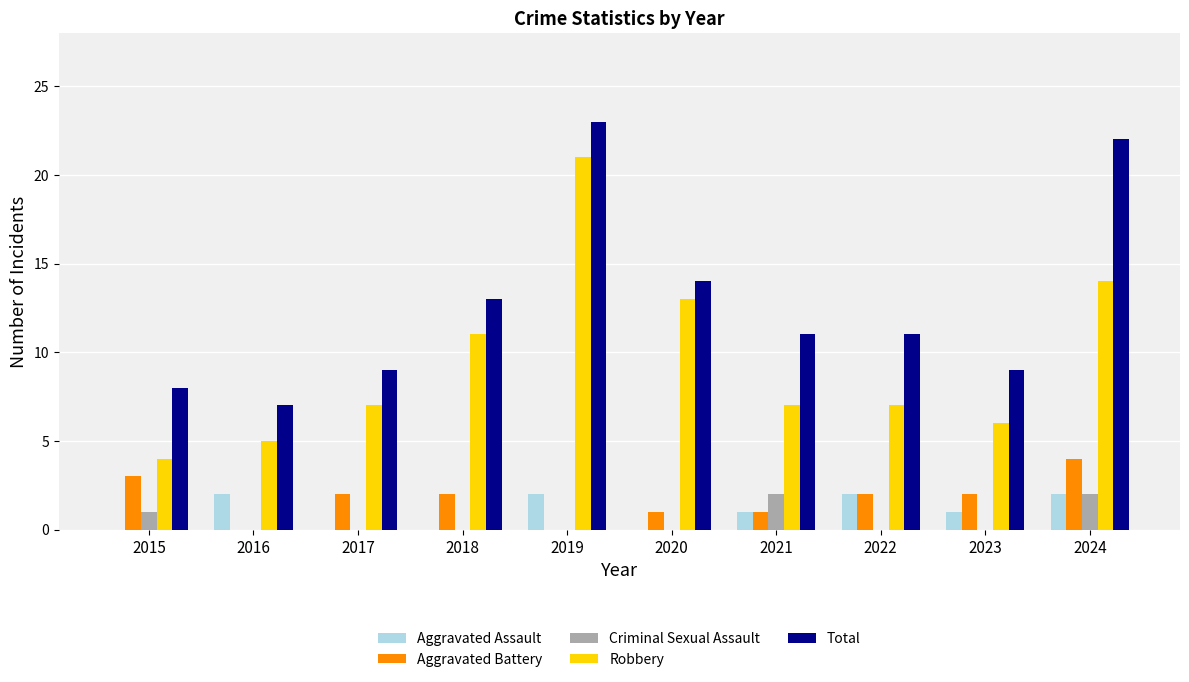

What is the sum of all Aggravated Battery values?

17